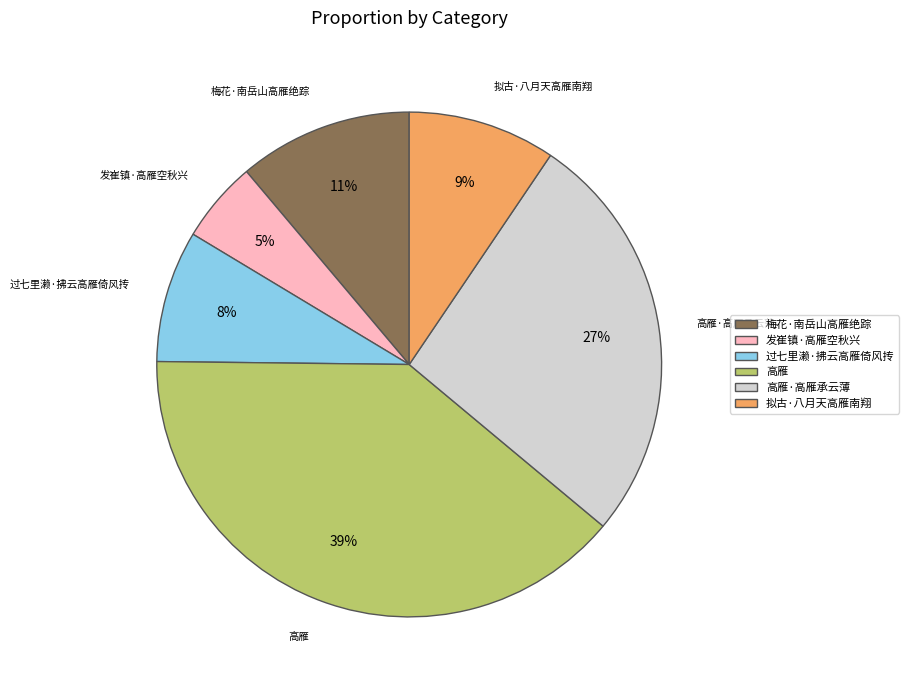

To the nearest percent, what is the average slice percentage?

17%